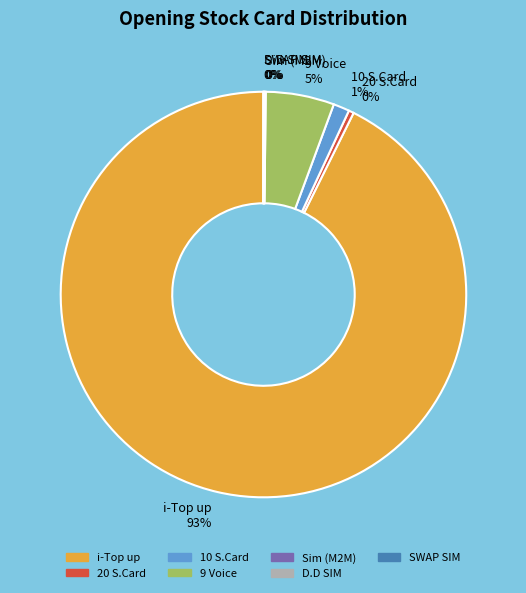

What is the majority slice?

i-Top up